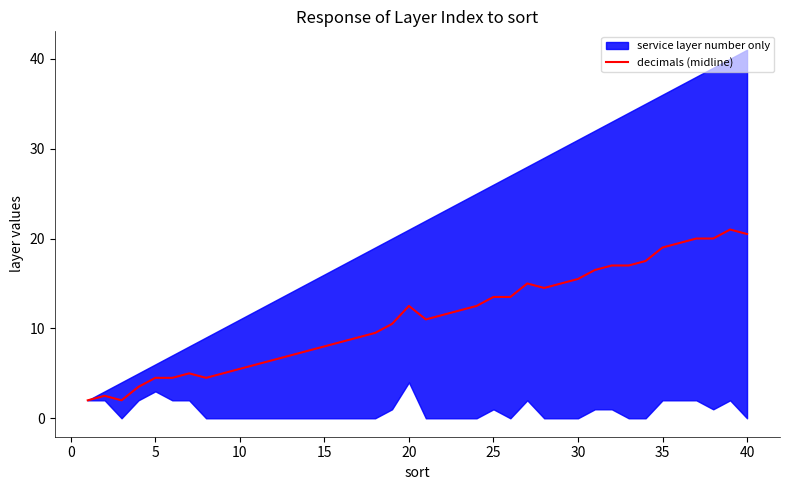

How many lines are shown in the chart?

1